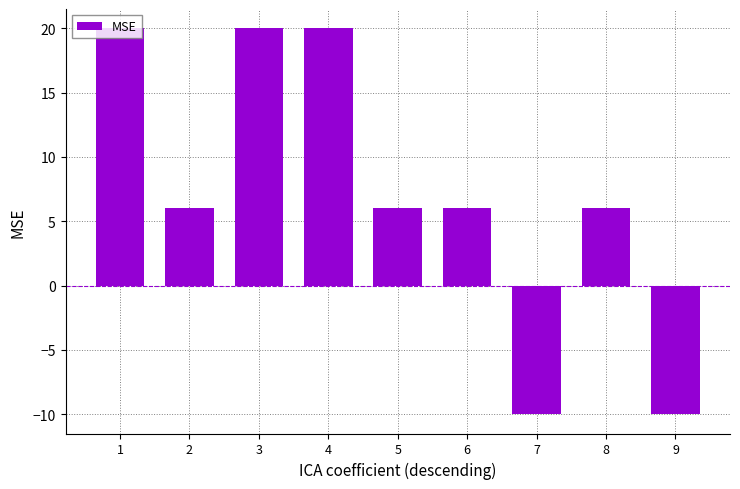

What is the average value?

7